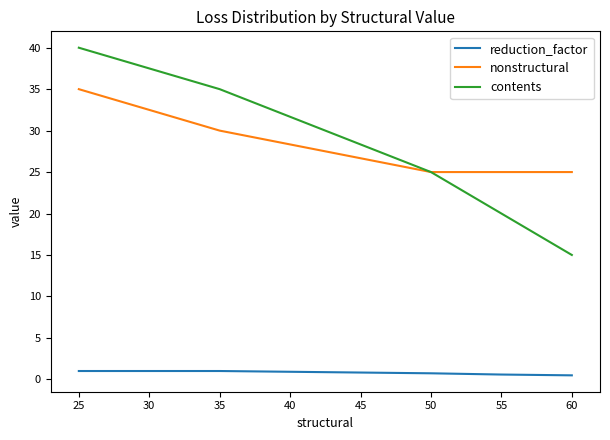

Is the value of nonstructural at 35 greater than the value of reduction_factor at 35?

Yes